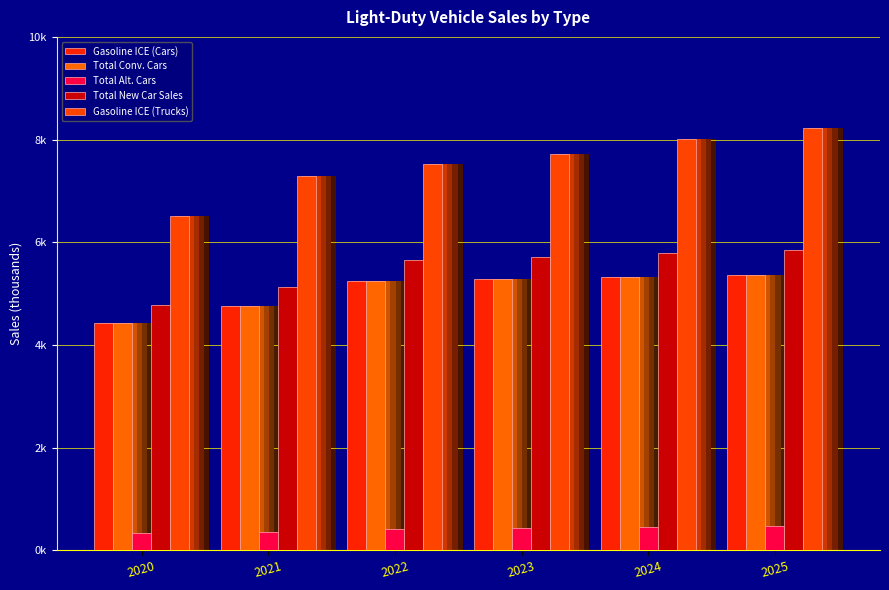

Which has a higher value, 2025 or 2020?

2025